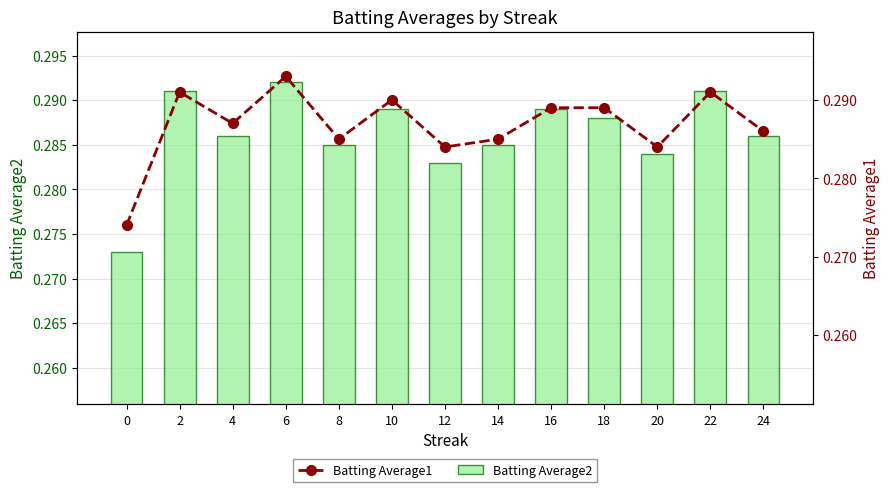

What is the value of the Batting Average2 bar at the 10th from the left?

0.3